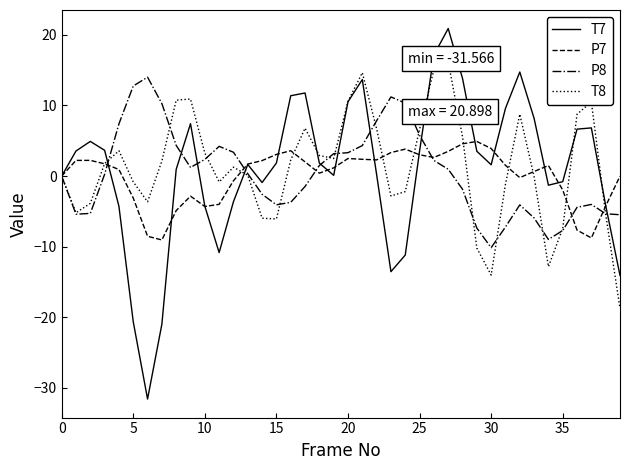

How many negative values does the T7 series have?

14